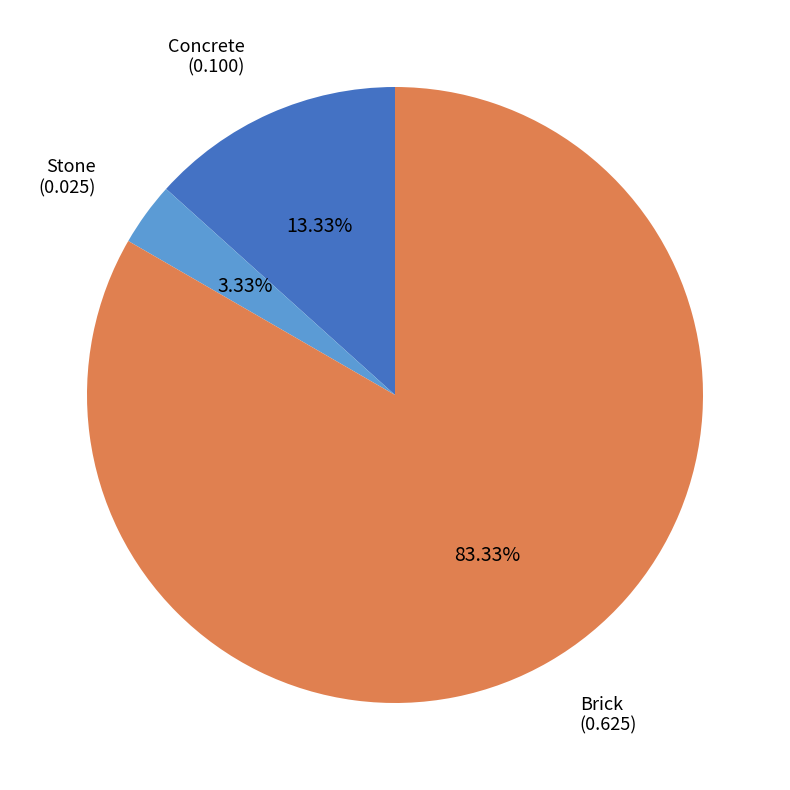

To the nearest percent, what is the difference between the largest and smallest slice percentages?

80%